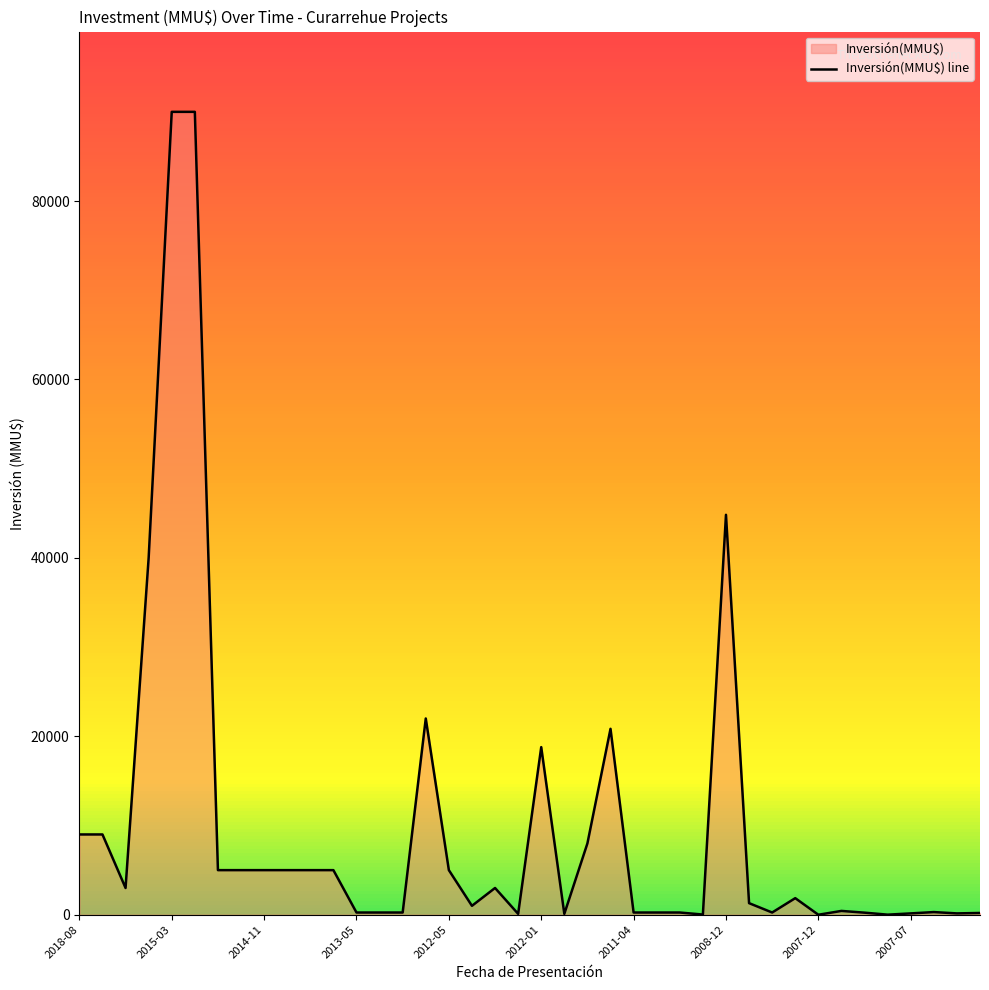

How many points are lower than both their immediate neighbors (excluding endpoints)?

9